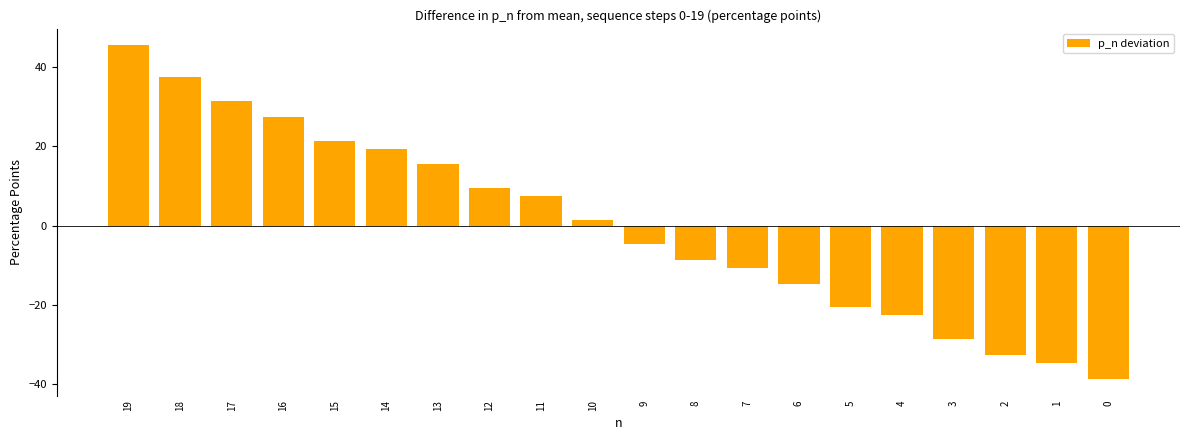

How many data points are above 1?

10